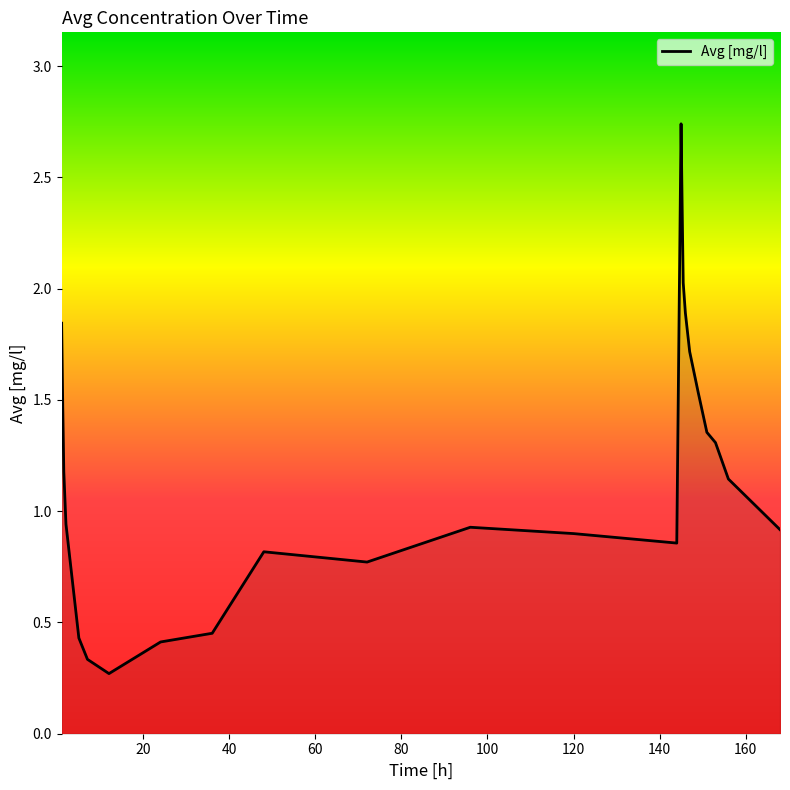

How many lines are shown in the chart?

1